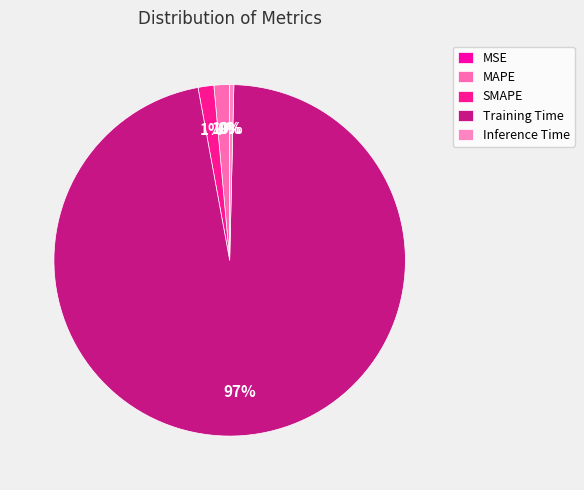

What is the largest slice in the pie chart?

Training Time